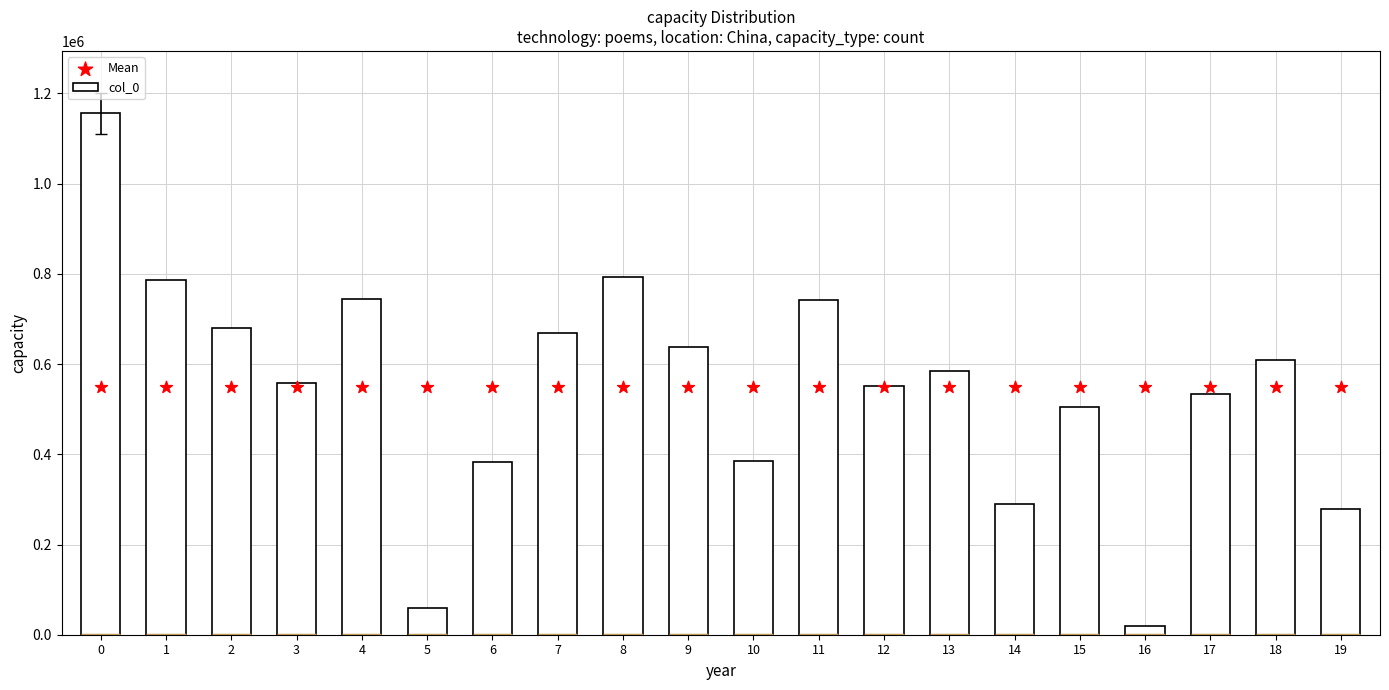

At how many categories does at least one series exceed 223436?

20